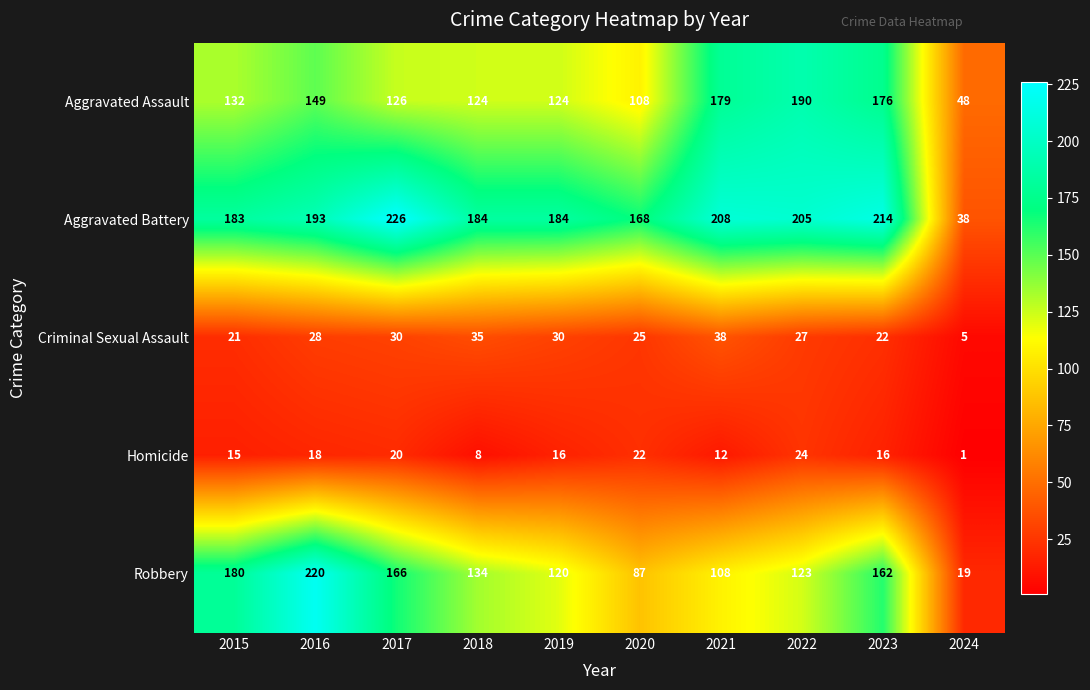

What is the sum of all Robbery values?

1319